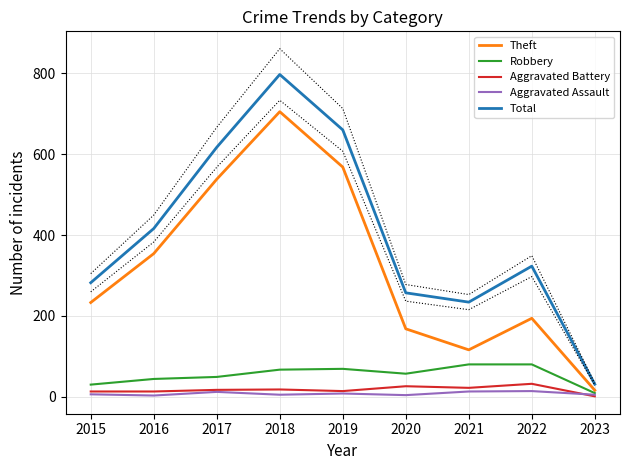

What is the value of the Theft point at the 6th from the left?

168